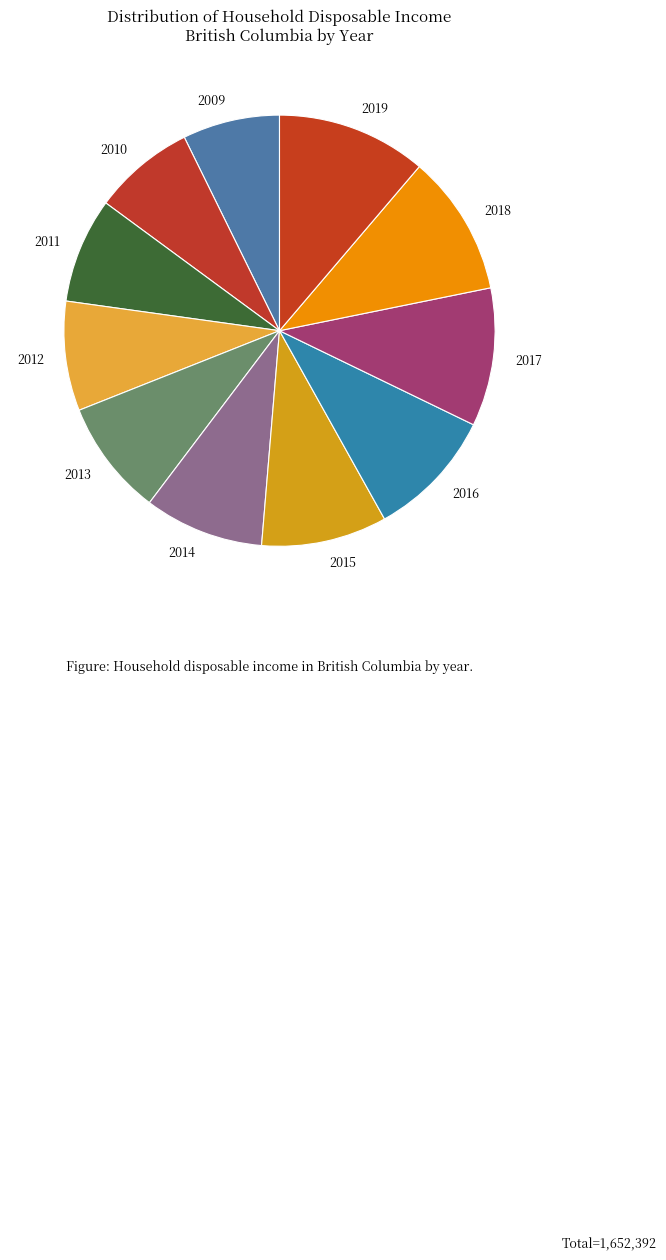

Which category has the biggest portion of the pie?

2019